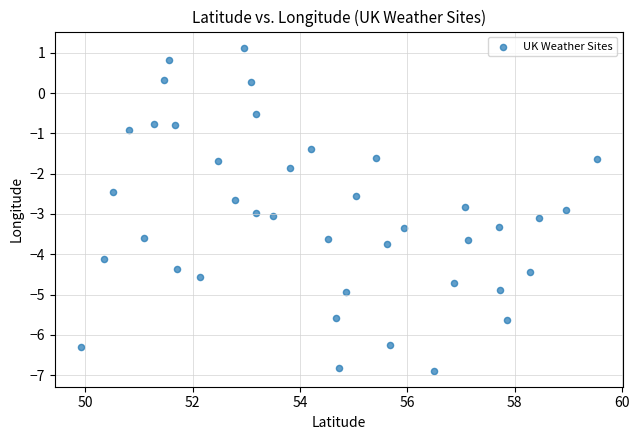

What is the range of X values (max minus min)?

9.6